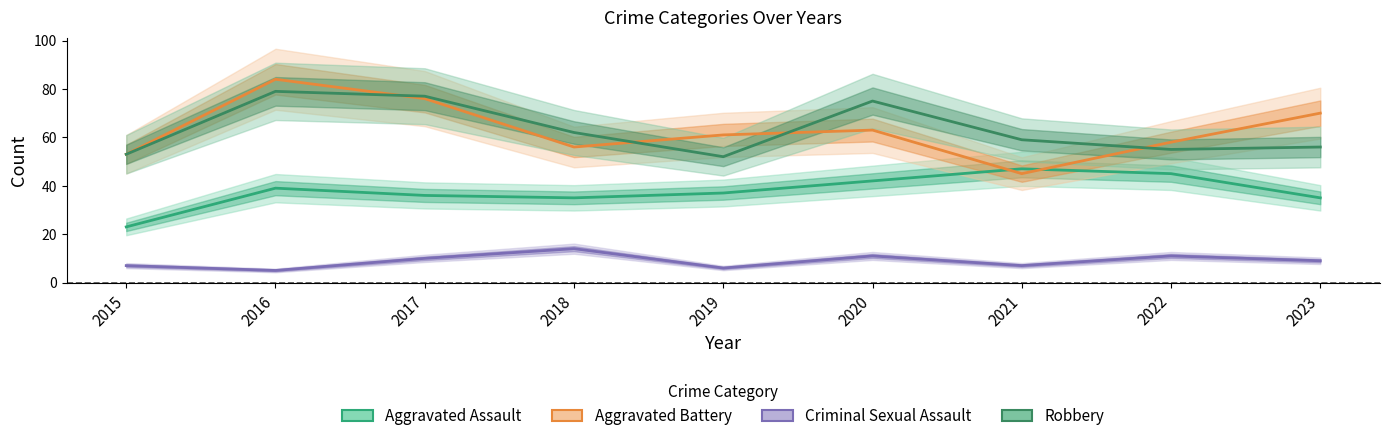

Which has a higher value, 2020 or 2015?

2020